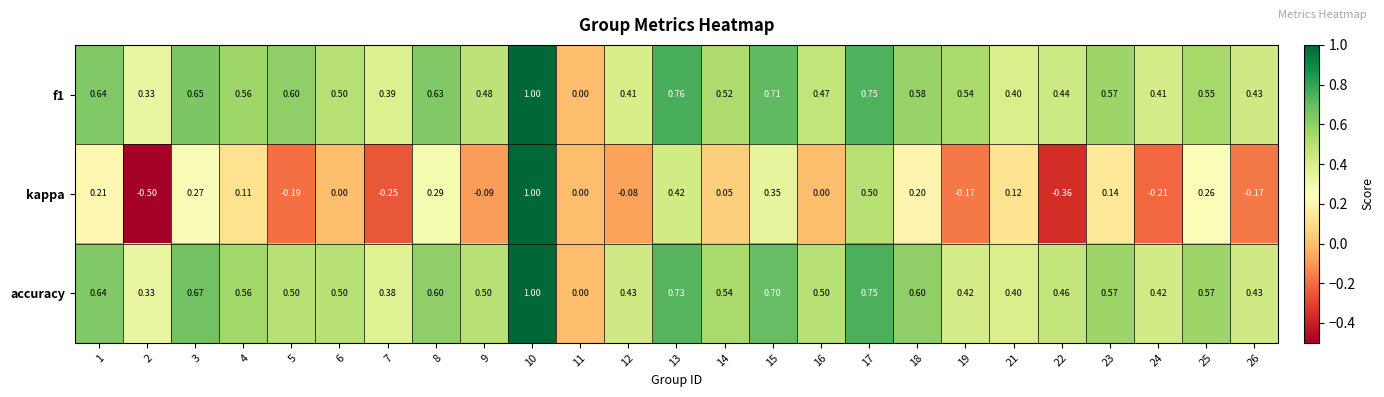

Is the value of accuracy at 9 greater than the value of f1 at 13?

No